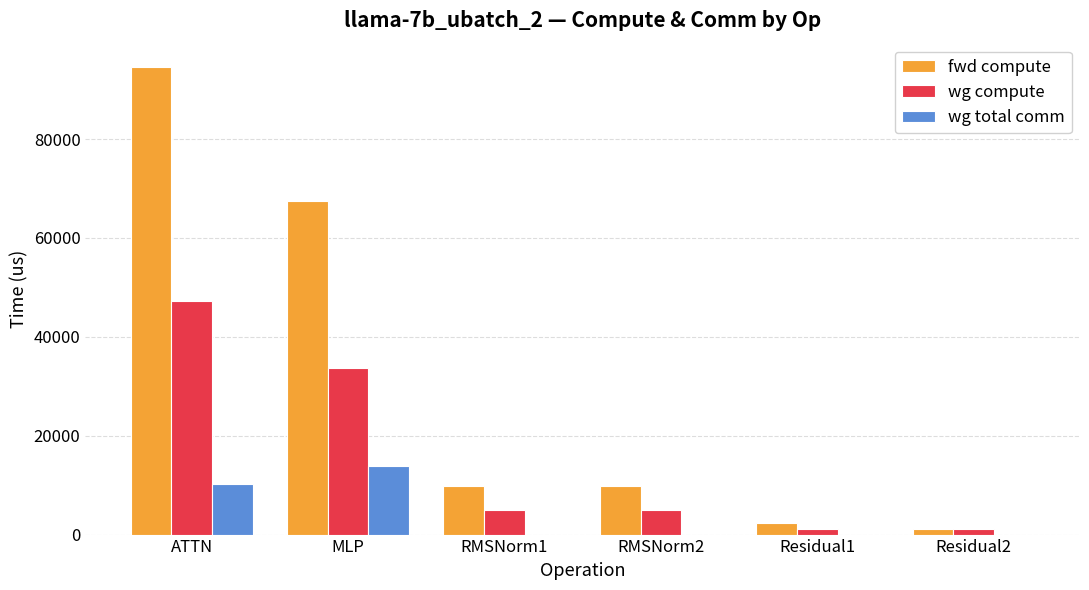

How many data points in wg total comm are above 0?

2